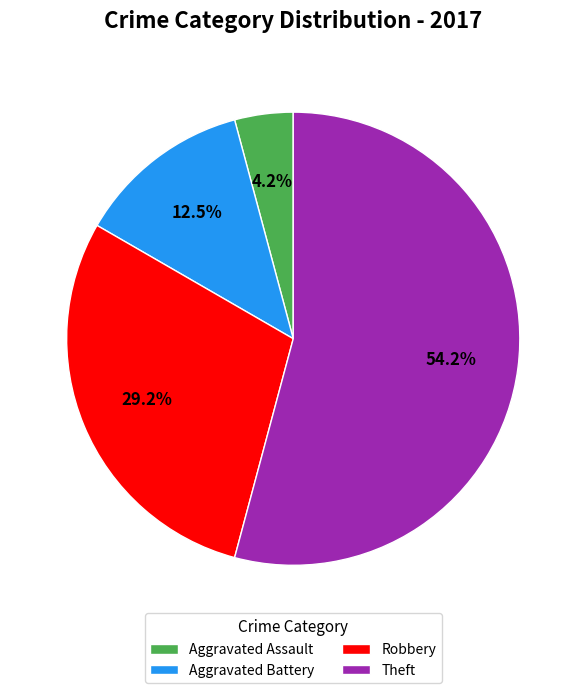

Which slice represents more than half of the pie?

Theft